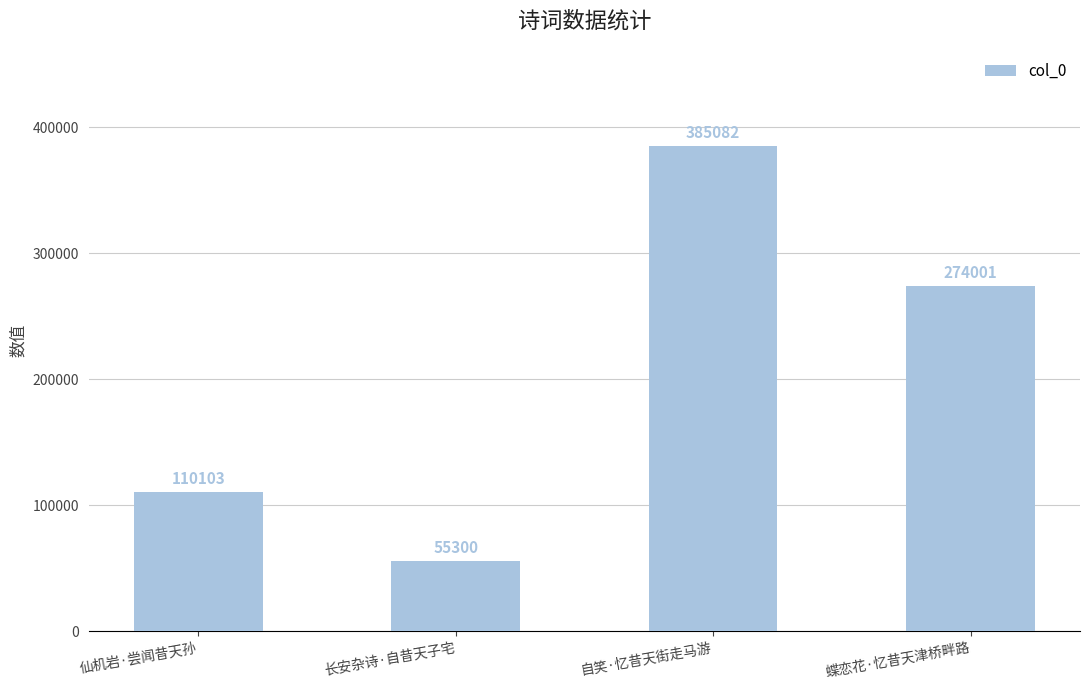

Reading left to right, transcribe all the data shown in this chart.

仙机岩·尝闻昔天孙=110103	长安杂诗·自昔天子宅=55300	自笑·忆昔天街走马游=385082	蝶恋花·忆昔天津桥畔路=274001